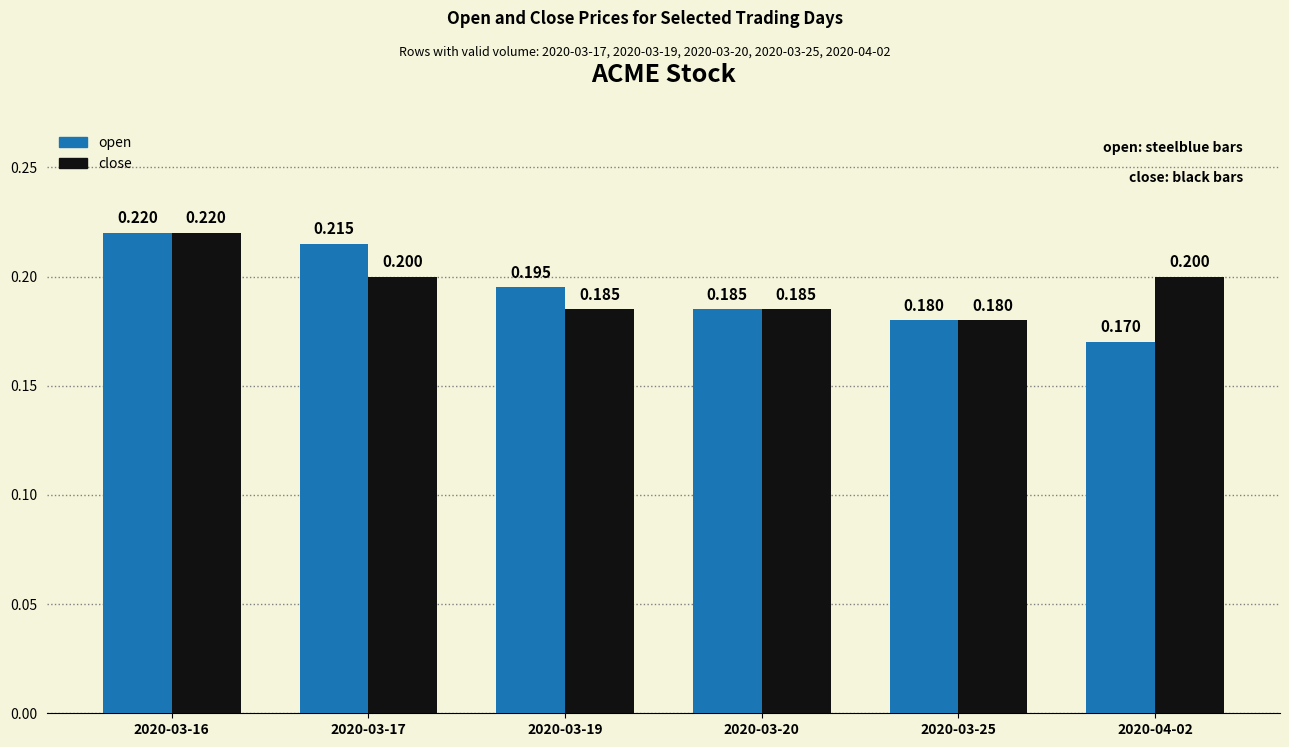

What is the lowest value of the open series?

0.2